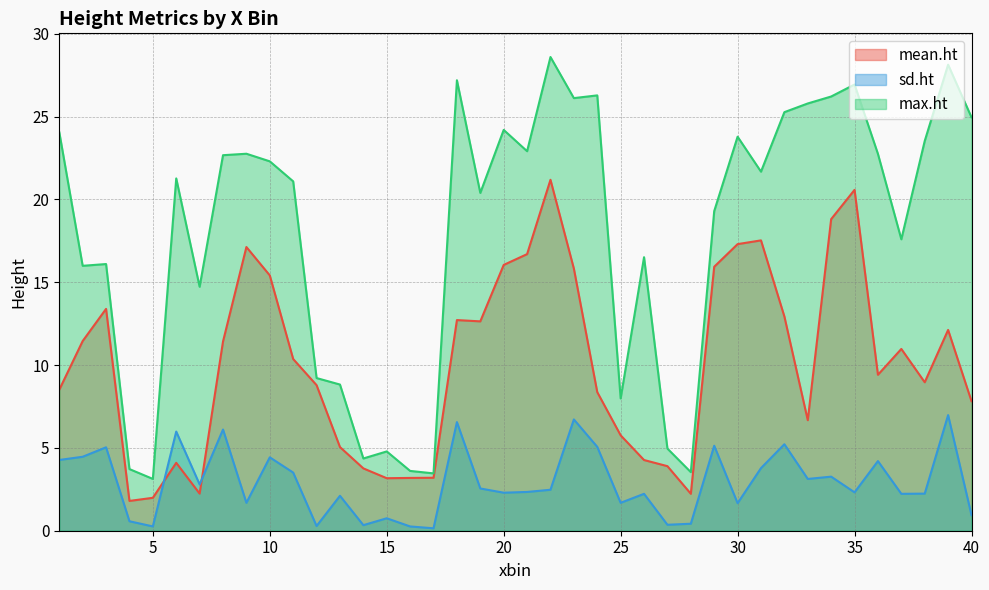

At how many categories does at least one series exceed 5?

32